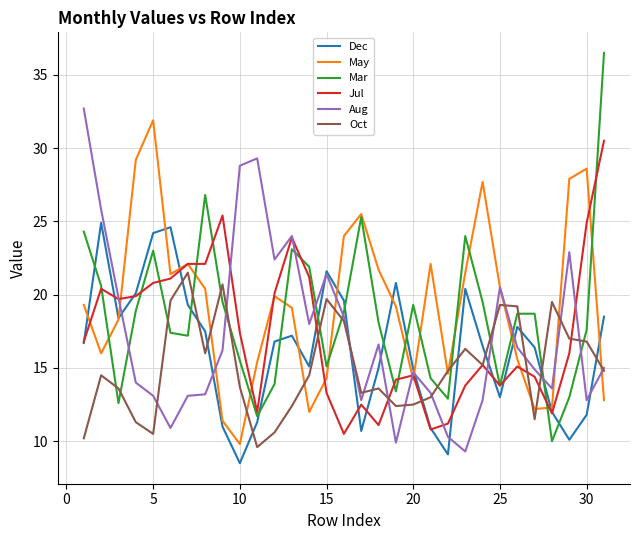

Which series has the largest range (max minus min)?

Mar